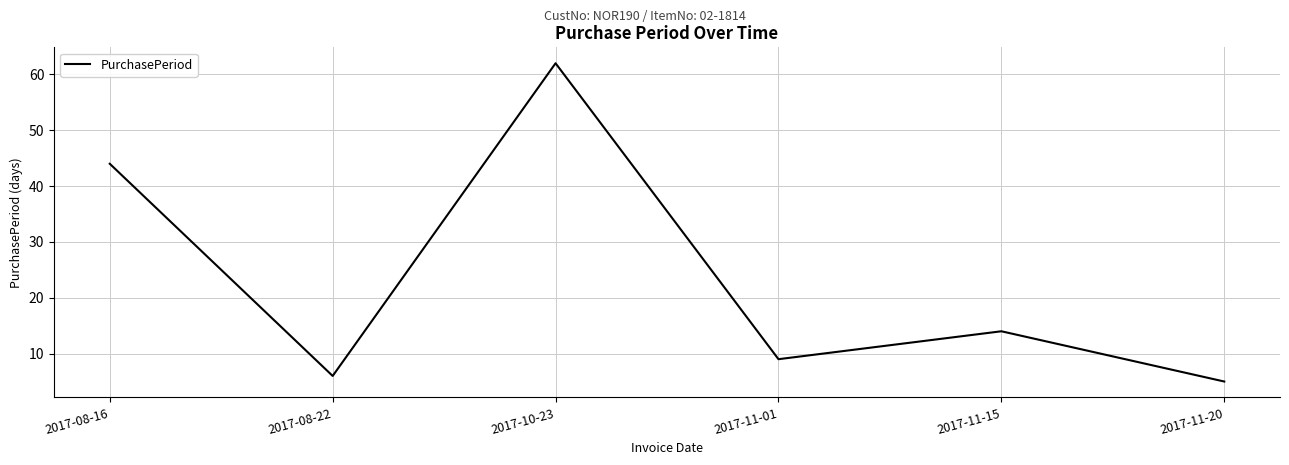

Which has a higher value, 2017-08-22 or 2017-11-01?

2017-11-01